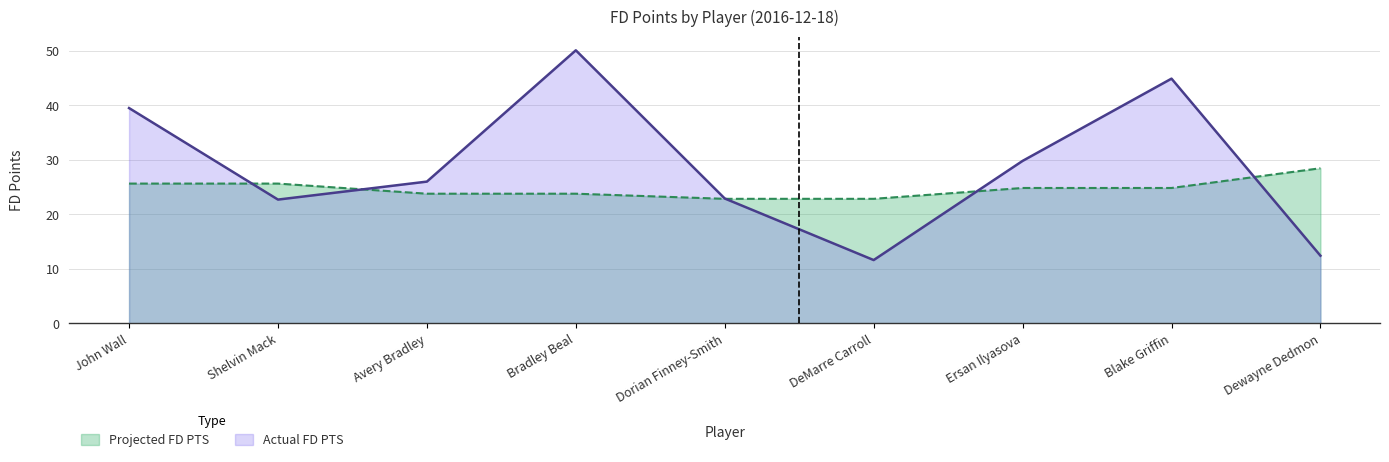

How many lines are shown in the chart?

2